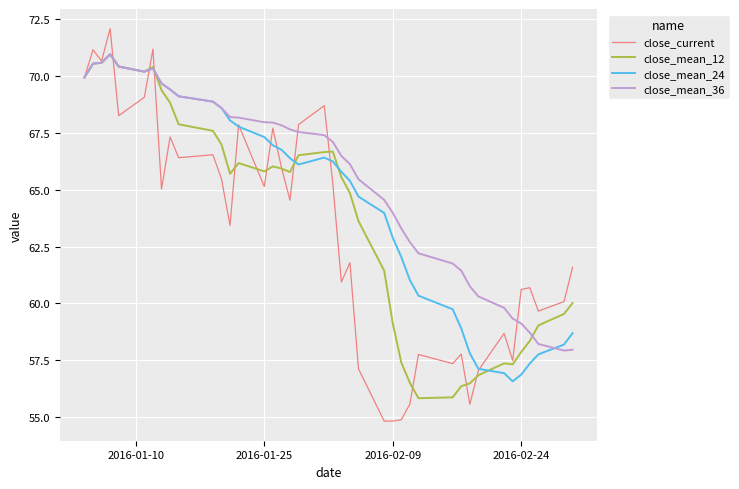

What is the highest value of the close_mean_24 series?

71.0